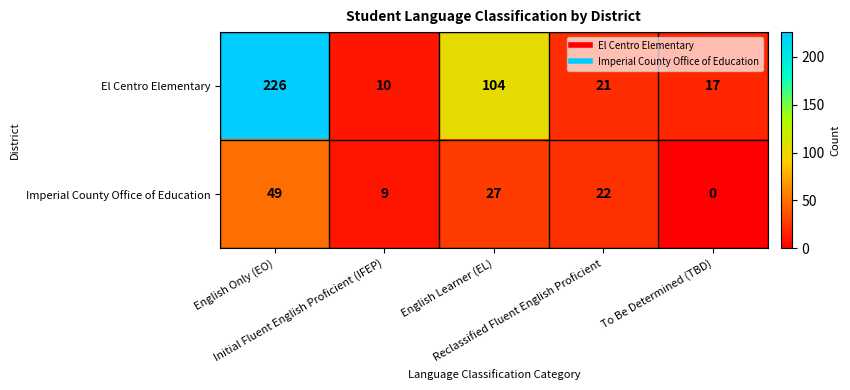

How many categories are shown in the chart?

5